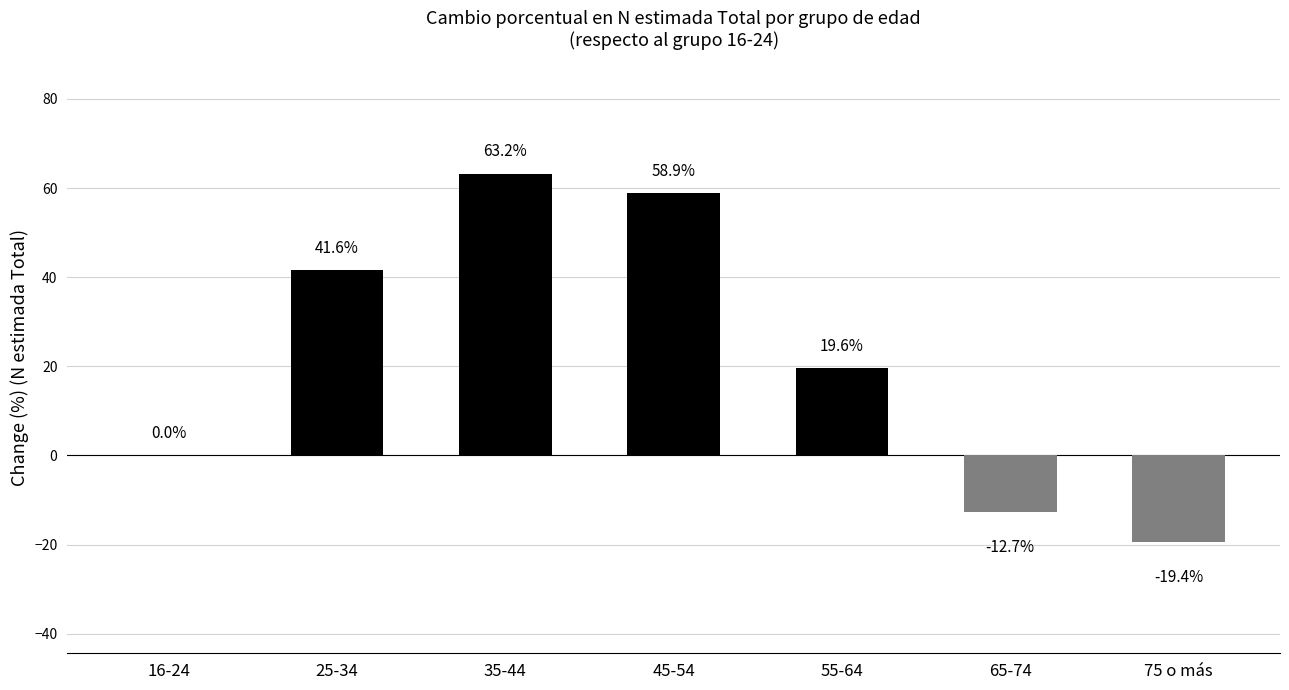

Reading left to right, list all the values displayed in this chart.

16-24=0.0	25-34=41.6	35-44=63.2	45-54=58.9	55-64=19.6	65-74=-12.7	75 o más=-19.4